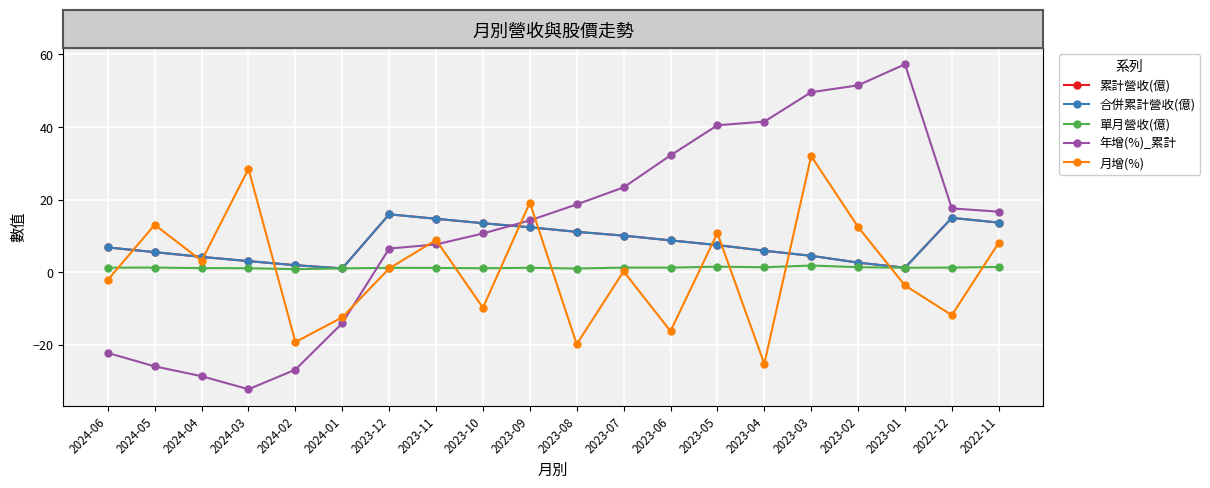

At which label does 合併累計營收(億) first exceed 7?

2023-12